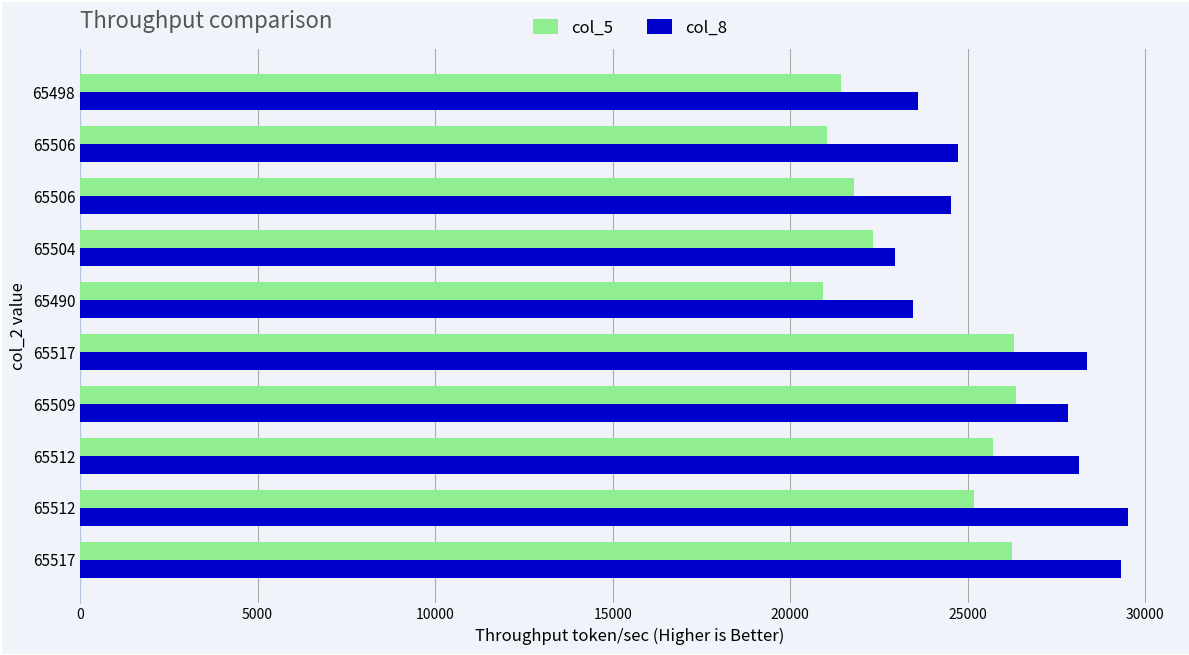

Which series has the largest total across all categories?

col_8